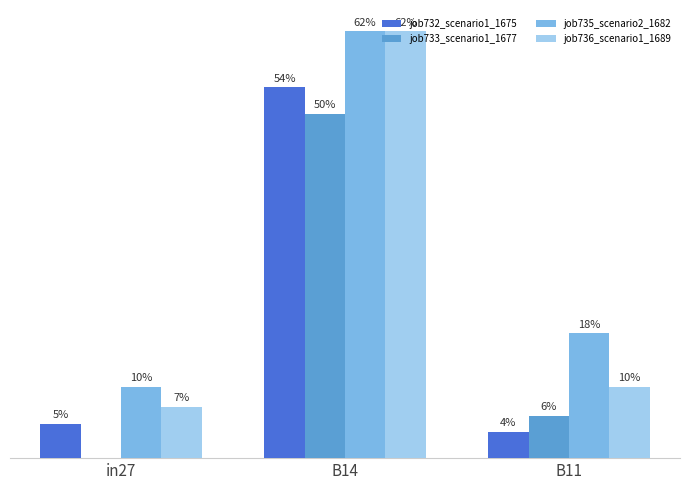

What is the value of the job736_scenario1_1689 bar at the 1st from the left?

0.1